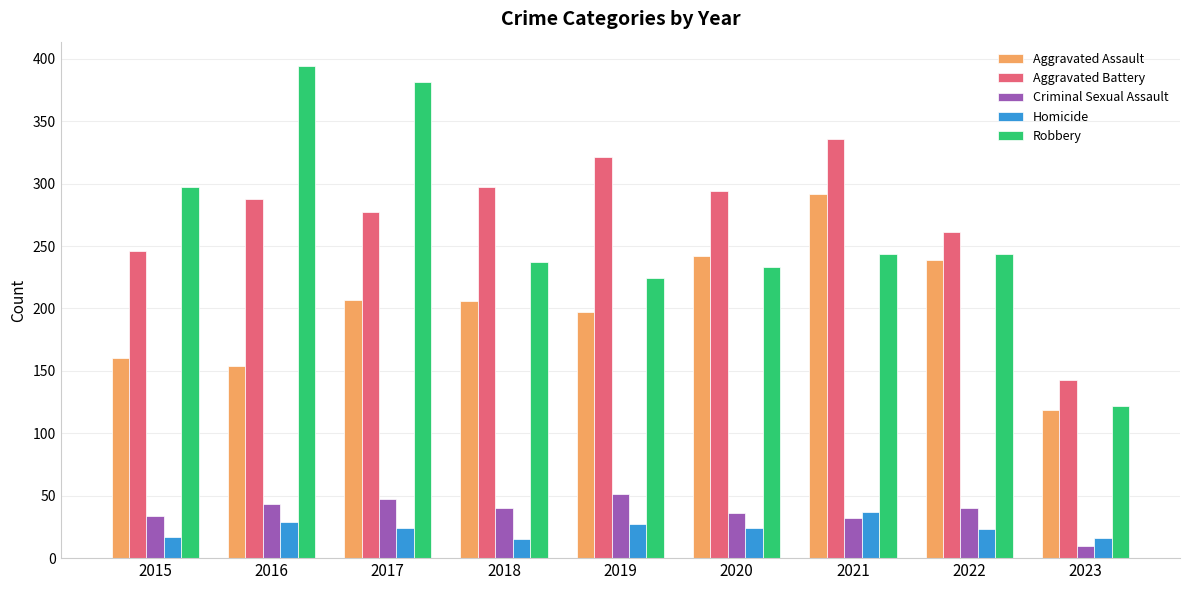

How many values in the Aggravated Battery series are below 288?

4